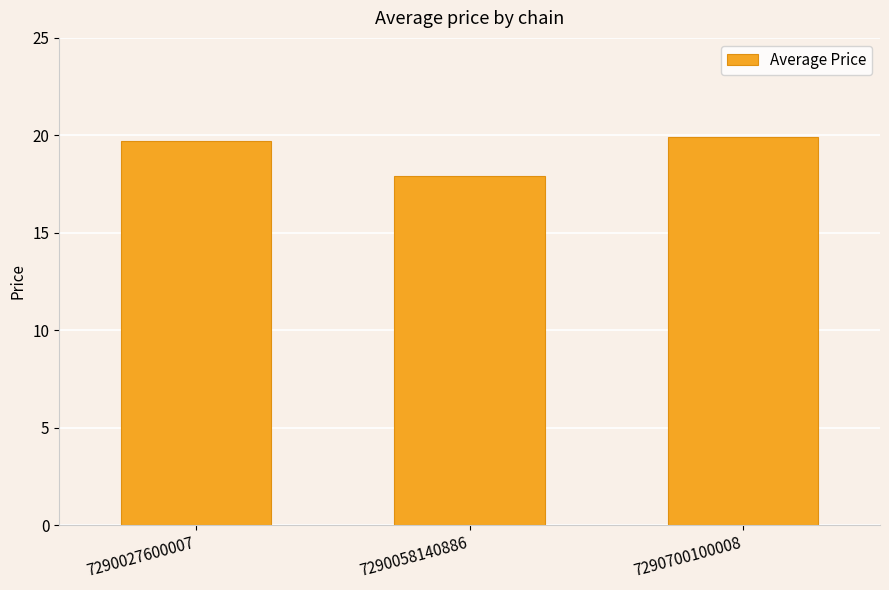

True or false: the data shows 17.9 at 7290058140886.

True